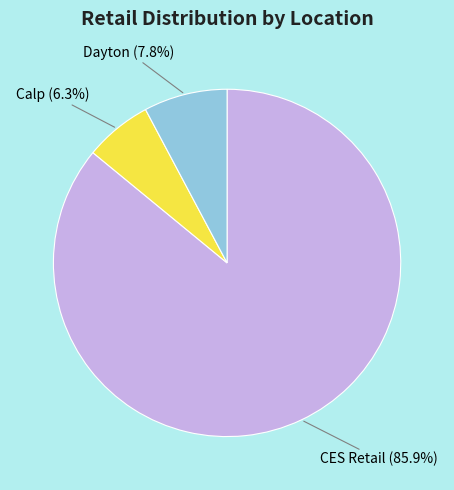

Is there any slice that represents more than half of the pie?

Yes